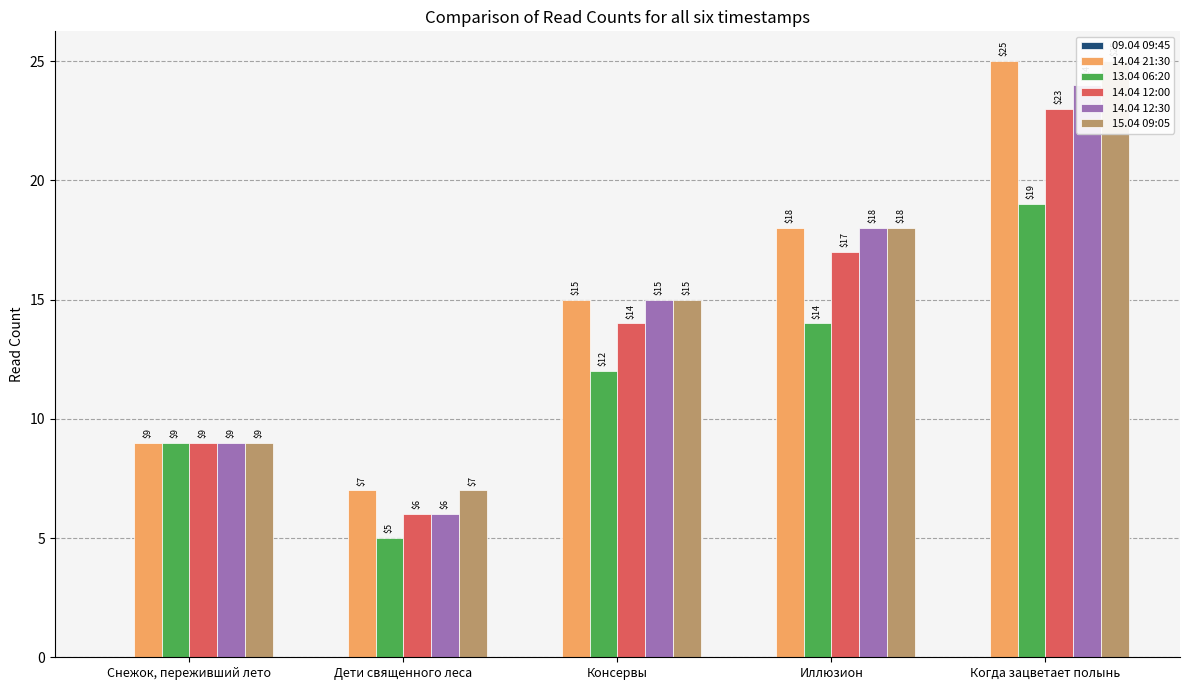

Reading right to left, extract all data points from this chart.

09.04 09:45: Когда зацветает полынь=0	Иллюзион=0	Консервы=0	Дети священного леса=0	Снежок, переживший лето=0
14.04 21:30: Когда зацветает полынь=25	Иллюзион=18	Консервы=15	Дети священного леса=7	Снежок, переживший лето=9
13.04 06:20: Когда зацветает полынь=19	Иллюзион=14	Консервы=12	Дети священного леса=5	Снежок, переживший лето=9
14.04 12:00: Когда зацветает полынь=23	Иллюзион=17	Консервы=14	Дети священного леса=6	Снежок, переживший лето=9
14.04 12:30: Когда зацветает полынь=24	Иллюзион=18	Консервы=15	Дети священного леса=6	Снежок, переживший лето=9
15.04 09:05: Когда зацветает полынь=25	Иллюзион=18	Консервы=15	Дети священного леса=7	Снежок, переживший лето=9